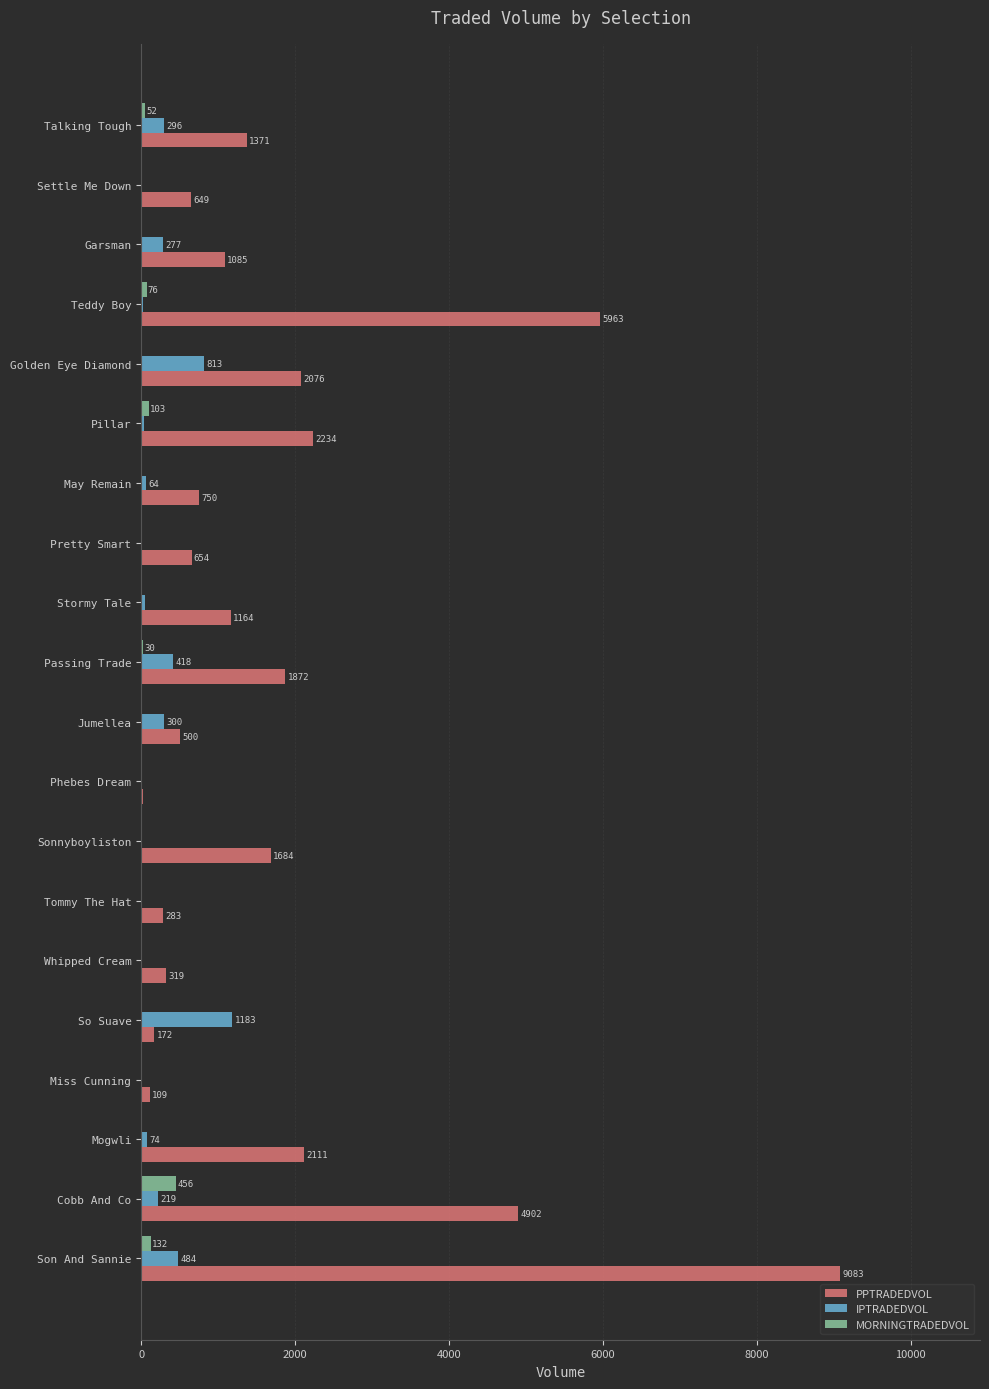

Between May Remain and Passing Trade, which series saw the biggest shift?

PPTRADEDVOL